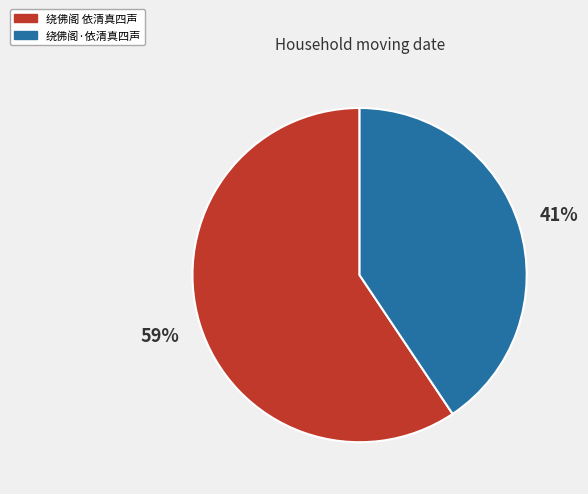

The 绕佛阁·依清真四声 slice represents 41% of the pie. True or false?

True